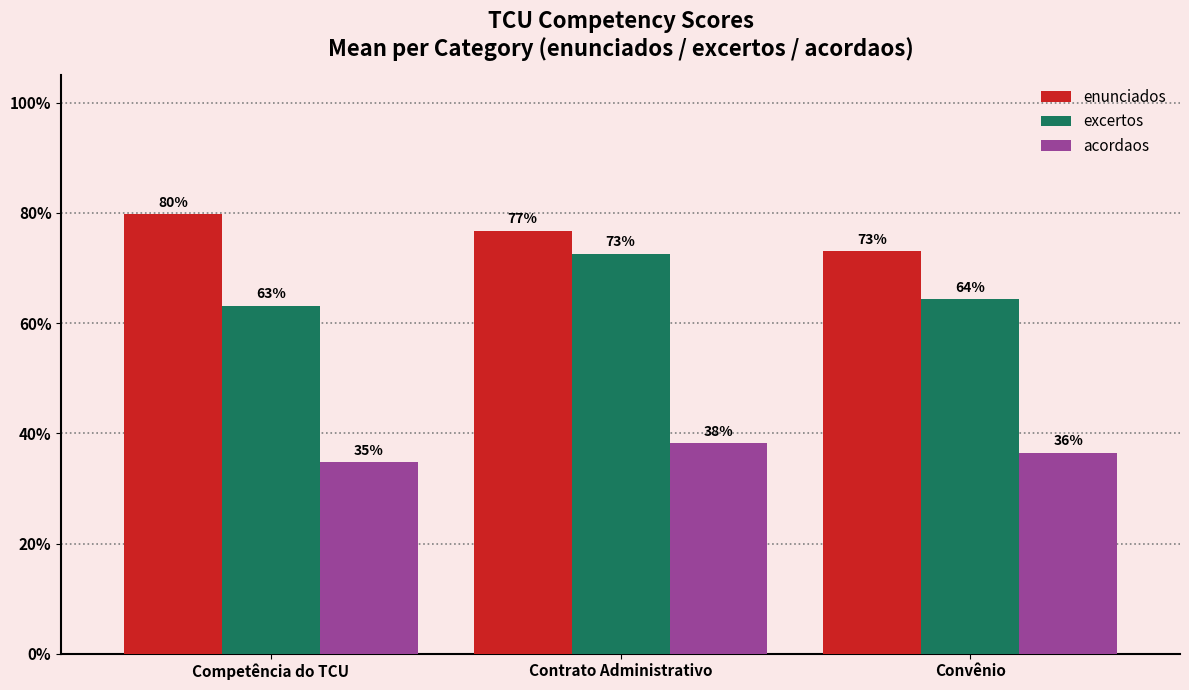

What are all the series names shown in the legend?

enunciados, excertos, acordaos